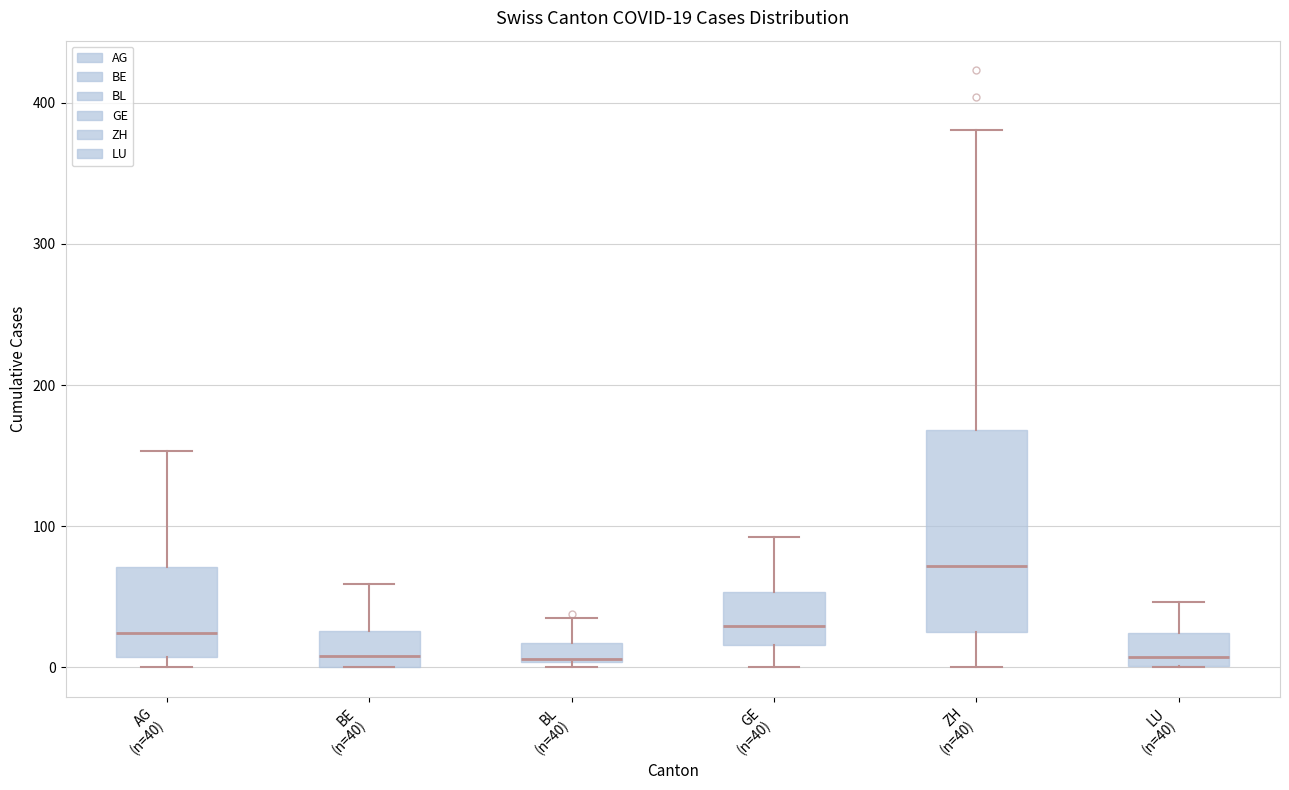

Comparing the boxes themselves (not the whiskers), which one is the tallest?

ZH (n=40)